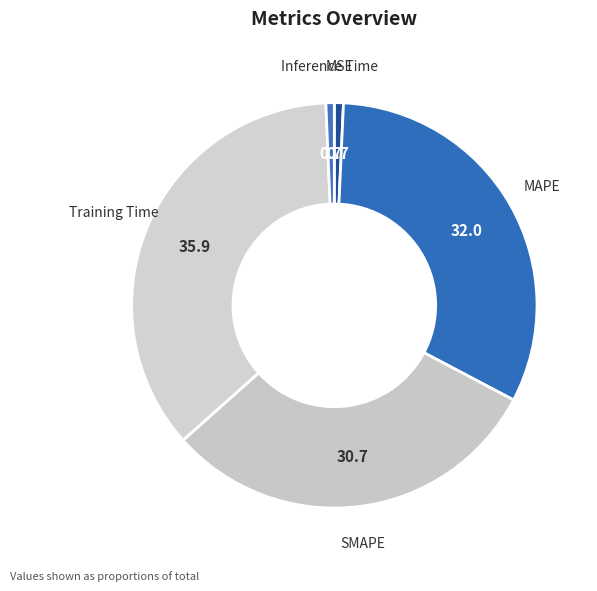

Which has a higher value, MSE or MAPE?

MAPE